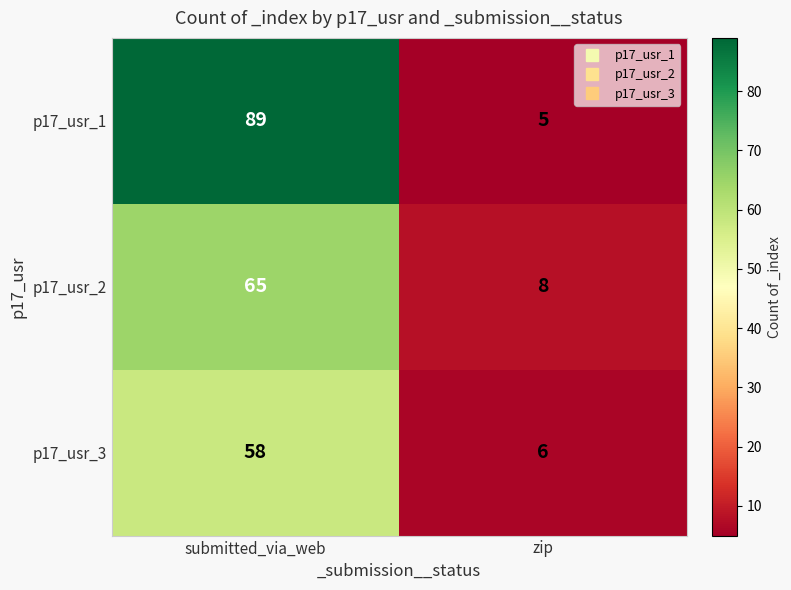

Reading left to right, list all the values displayed in this chart.

p17_usr_1: 89	5
p17_usr_2: 65	8
p17_usr_3: 58	6